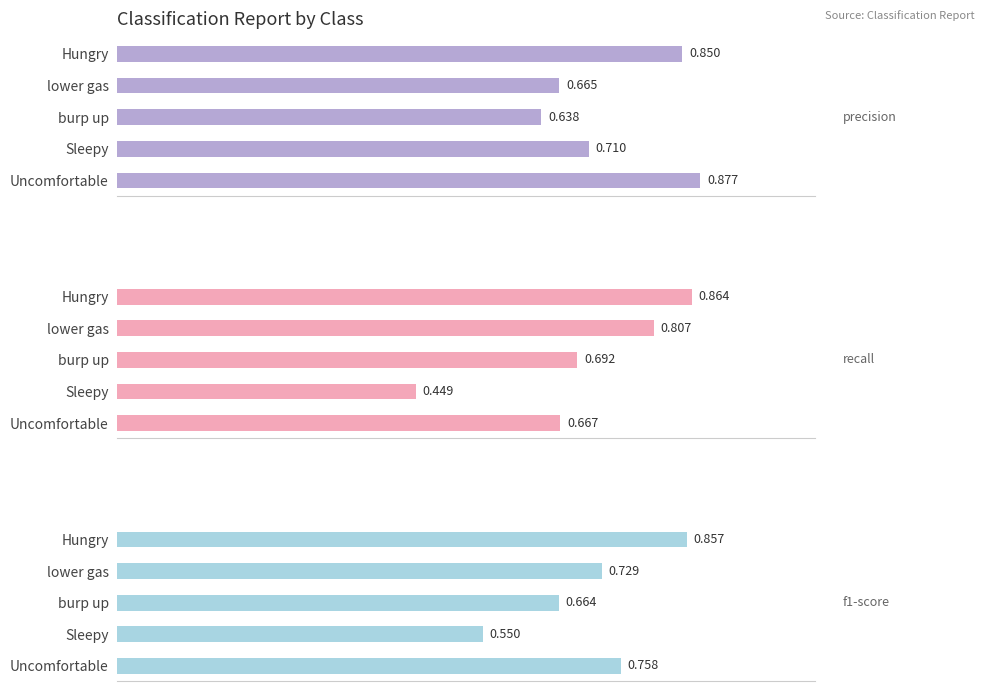

What is the difference between the maximum and second lowest values in the f1-score series?

0.2